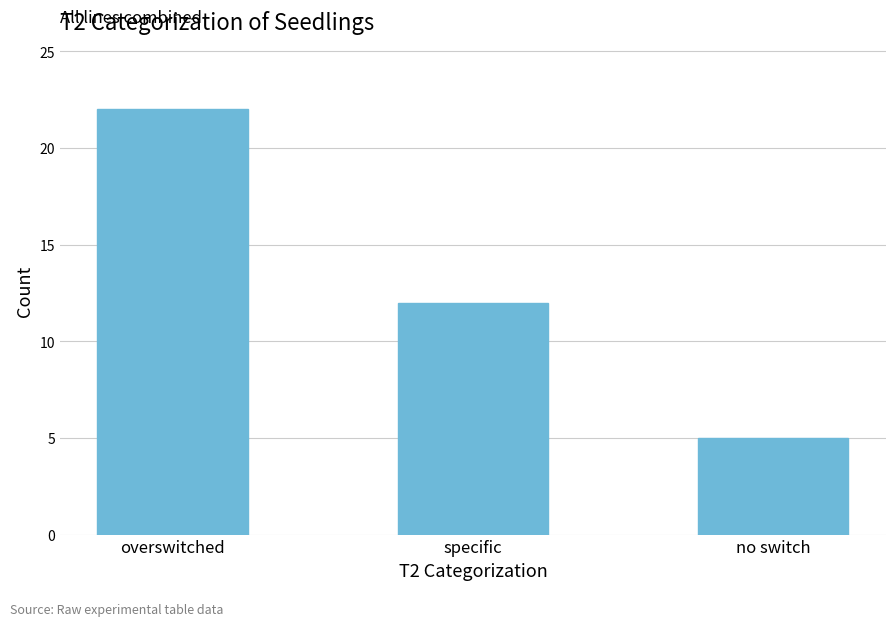

What is the value of the 2nd bar from the left?

12